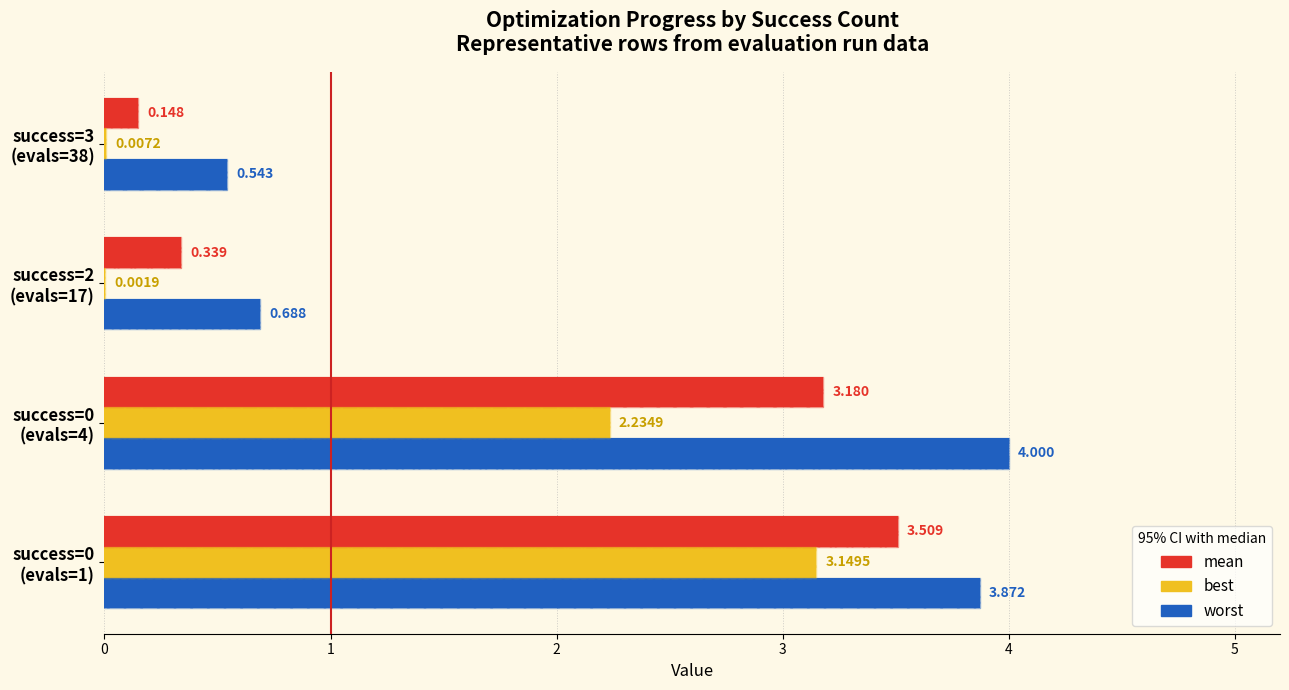

What are all the series names shown in the legend?

mean, best, worst